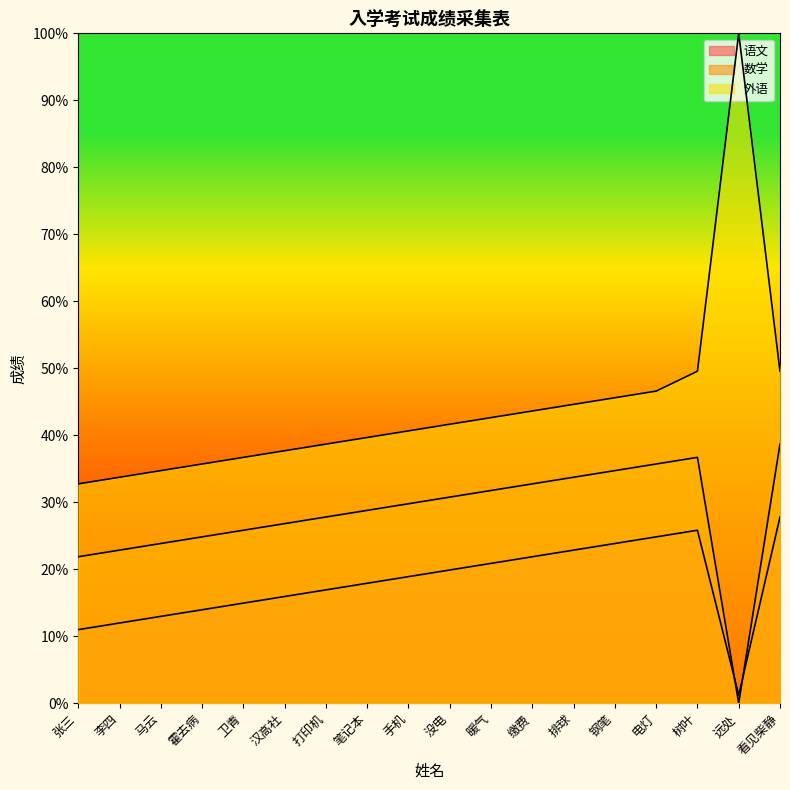

Is the value of 语文 at 暖气 greater than the value of 数学 at 看见柴静?

No